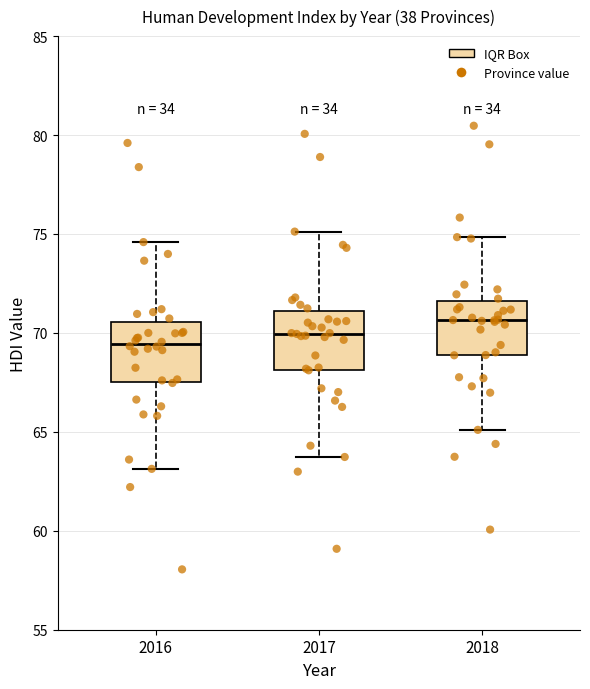

Reading left to right, transcribe this box plot: for each box, give where its median line is, the range the box spans, and where its two whiskers end, as read against the y-axis. The values are not printed on the chart, so give them approximately, as read against the axis.

2016: median 69.5, box 67.5 to 70.5, whiskers 63.0 to 74.5
2017: median 70.0, box 68.0 to 71.0, whiskers 63.5 to 75.0
2018: median 70.5, box 69.0 to 71.5, whiskers 65.0 to 75.0